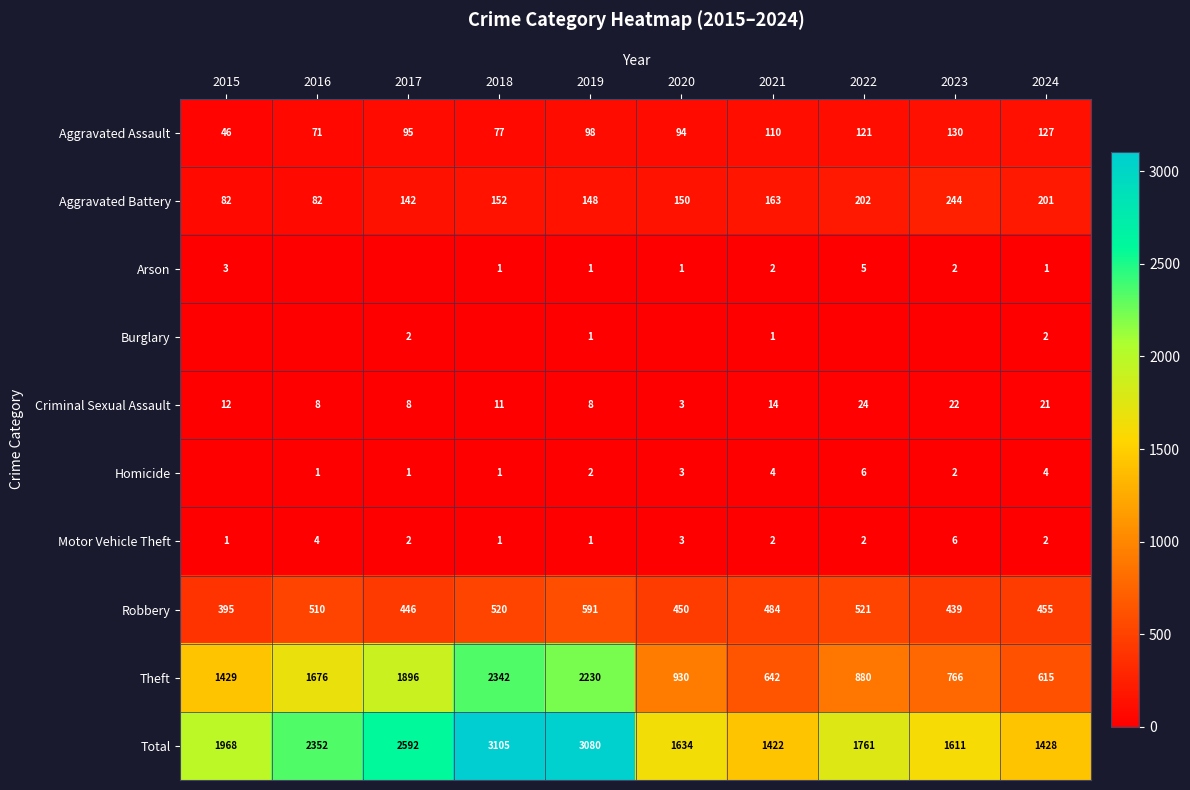

What is the spread (max minus min) of values at 2023?

1611